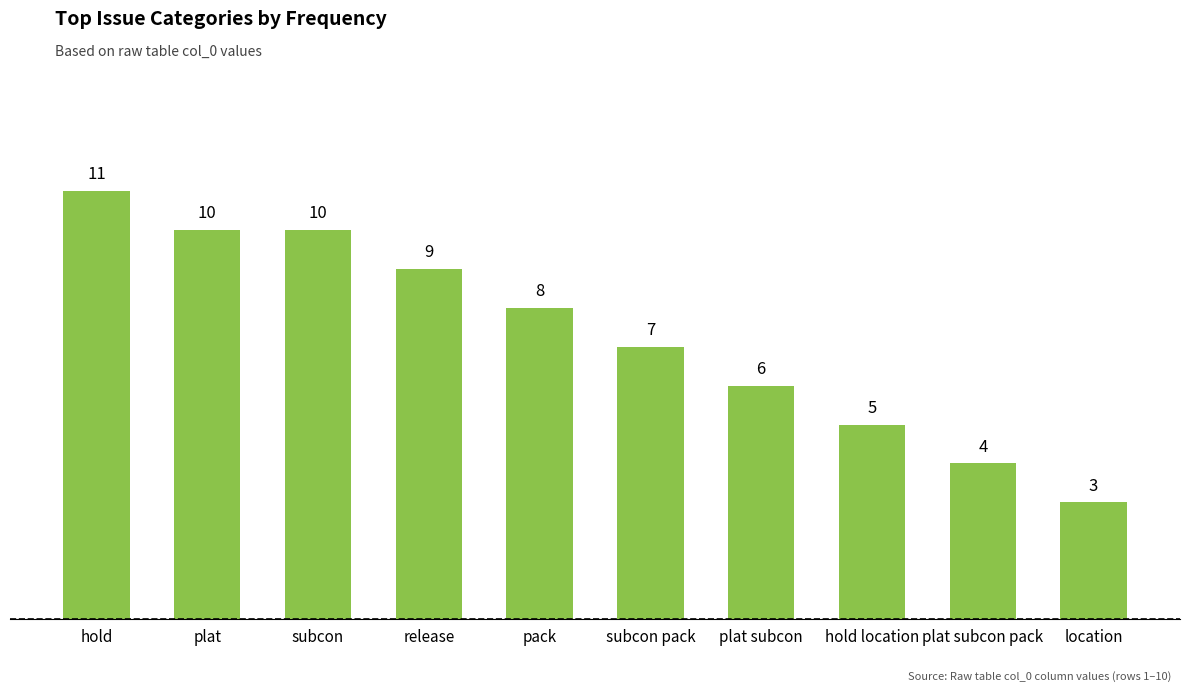

Count the values in the range 5 to 10.

7